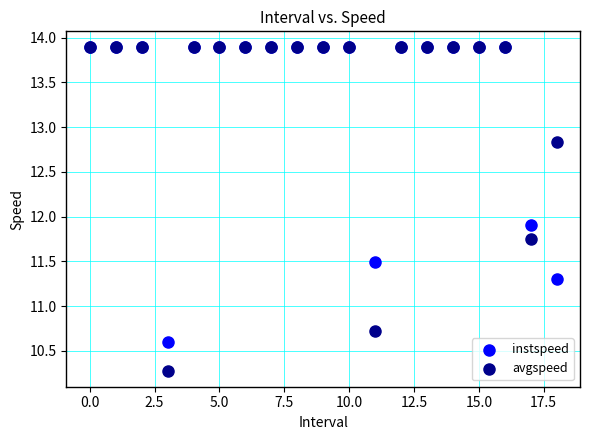

Across all series, what Y value is closest to 12?

11.9